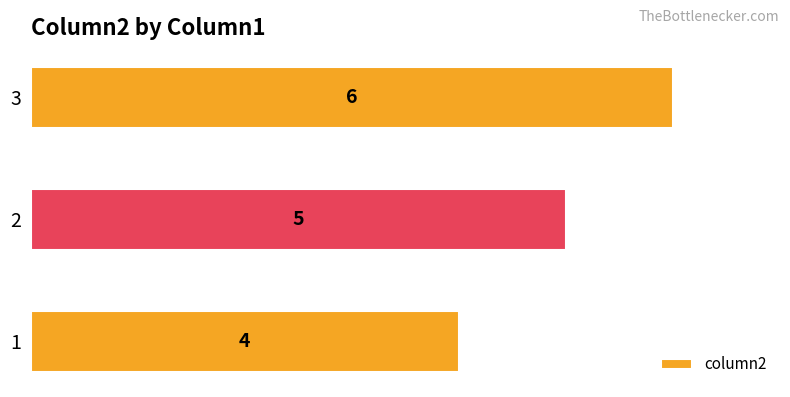

How many values are below 5?

1